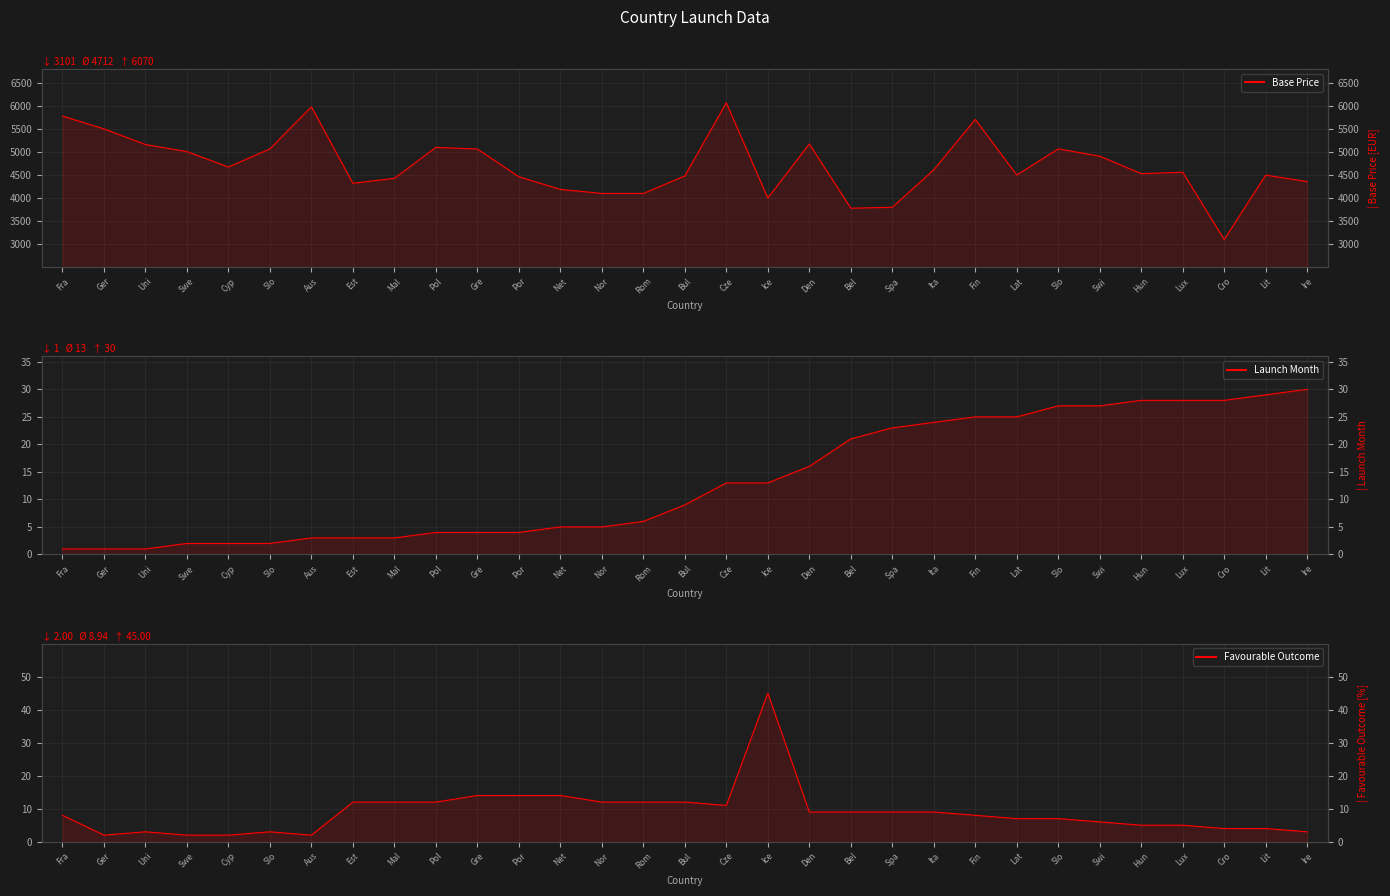

Between Cro and Ita, which is larger?

Ita